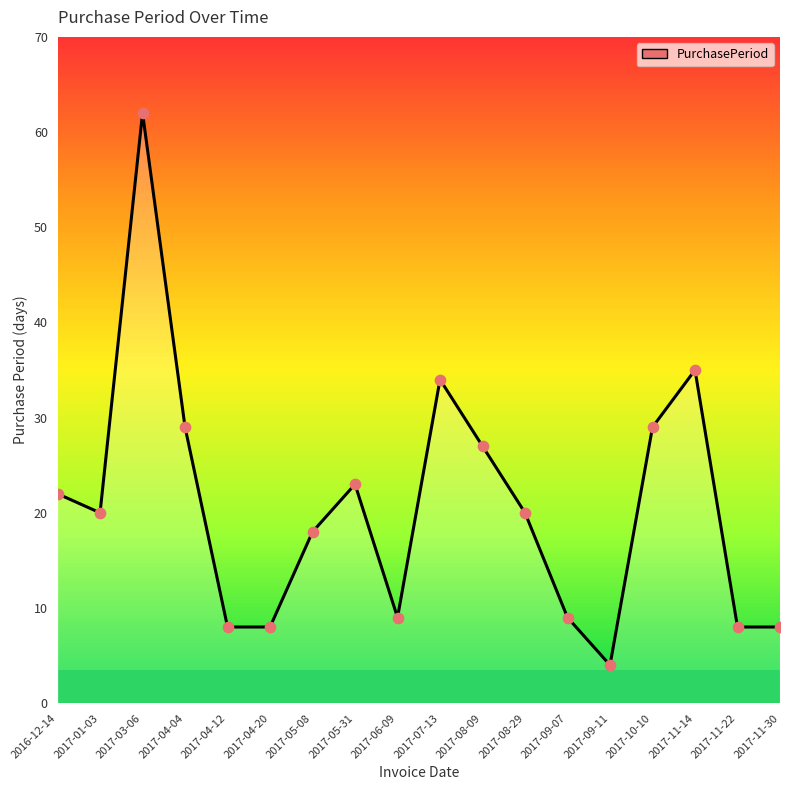

What is the change in value from 2017-04-04 to 2017-05-08?

-11